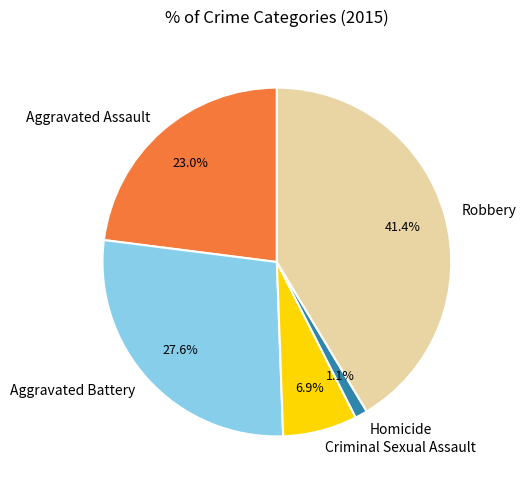

What is the ratio of the value at Robbery to the value at Criminal Sexual Assault?

6.0